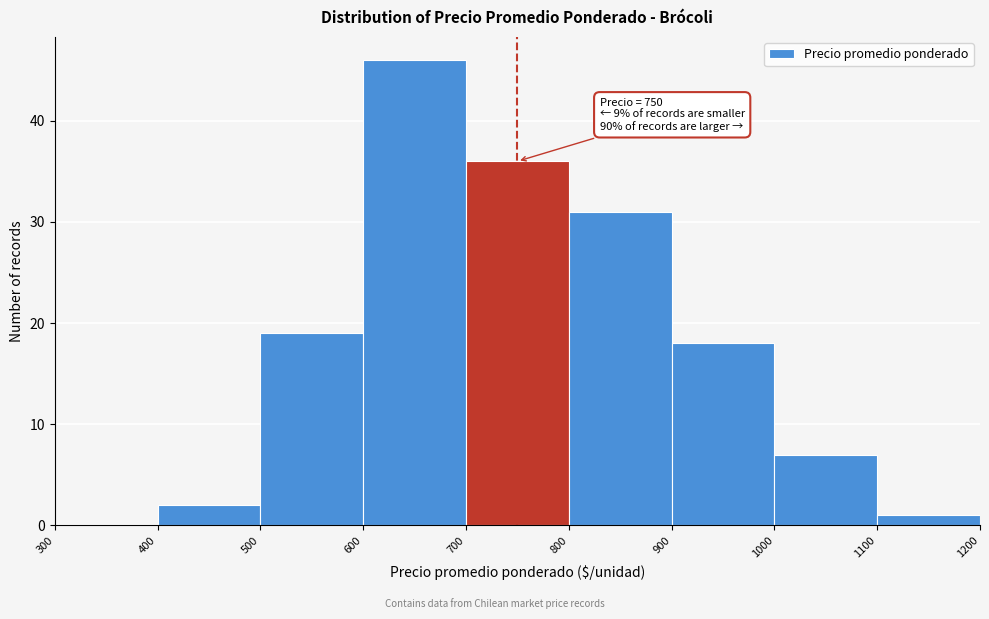

Over which range of the x-axis is the bar tallest?

600 to 700